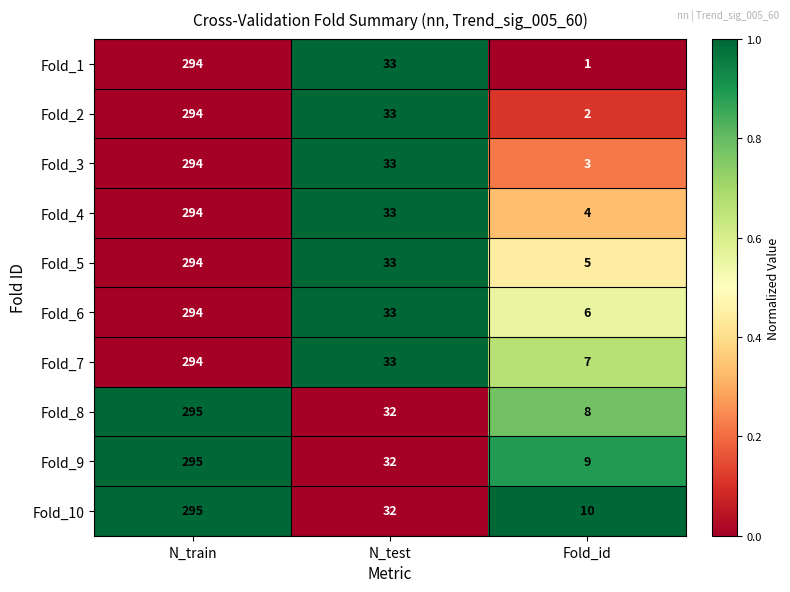

Reading left to right, transcribe all the data shown in this chart.

Fold_1: 294	33	1
Fold_2: 294	33	2
Fold_3: 294	33	3
Fold_4: 294	33	4
Fold_5: 294	33	5
Fold_6: 294	33	6
Fold_7: 294	33	7
Fold_8: 295	32	8
Fold_9: 295	32	9
Fold_10: 295	32	10